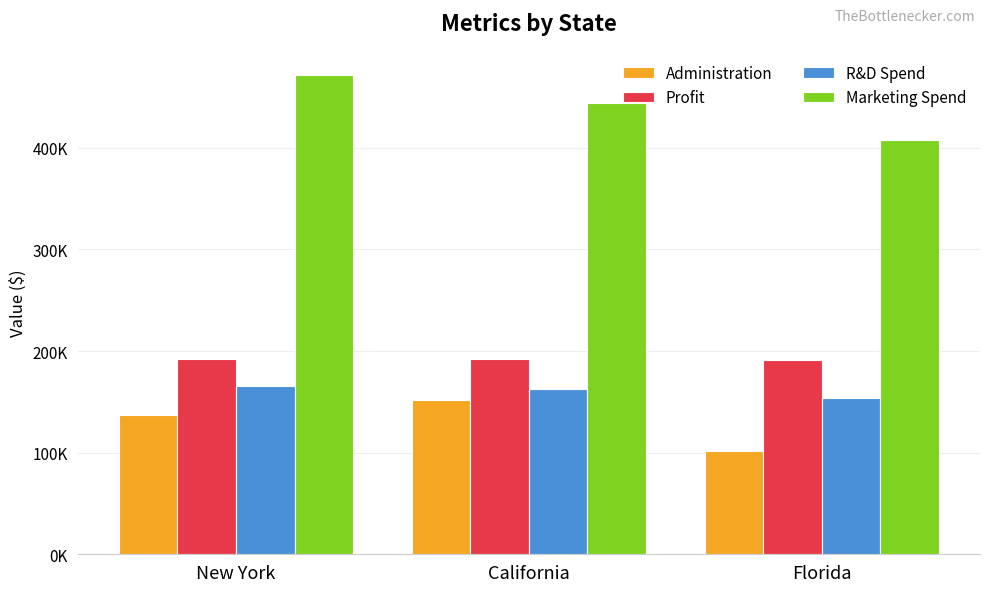

Reading left to right, what are all the values shown in this chart?

Administration: 136897.8	151377.6	101145.6
Profit: 192261.8	191792.1	191050.4
R&D Spend: 165349.2	162597.7	153441.5
Marketing Spend: 471784.1	443898.5	407934.5